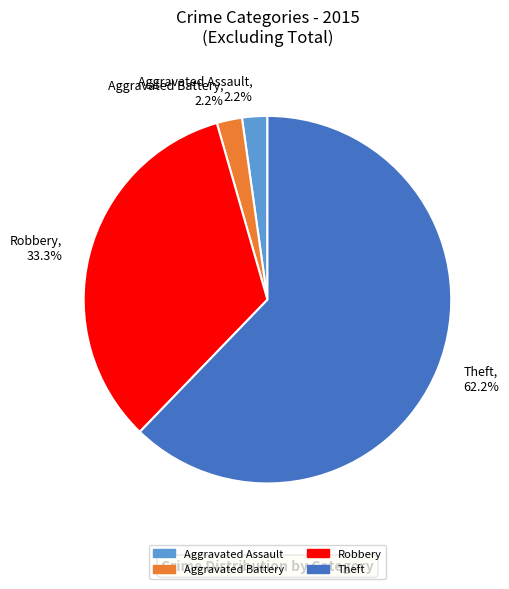

True or false: Robbery accounts for 33% of the total.

True